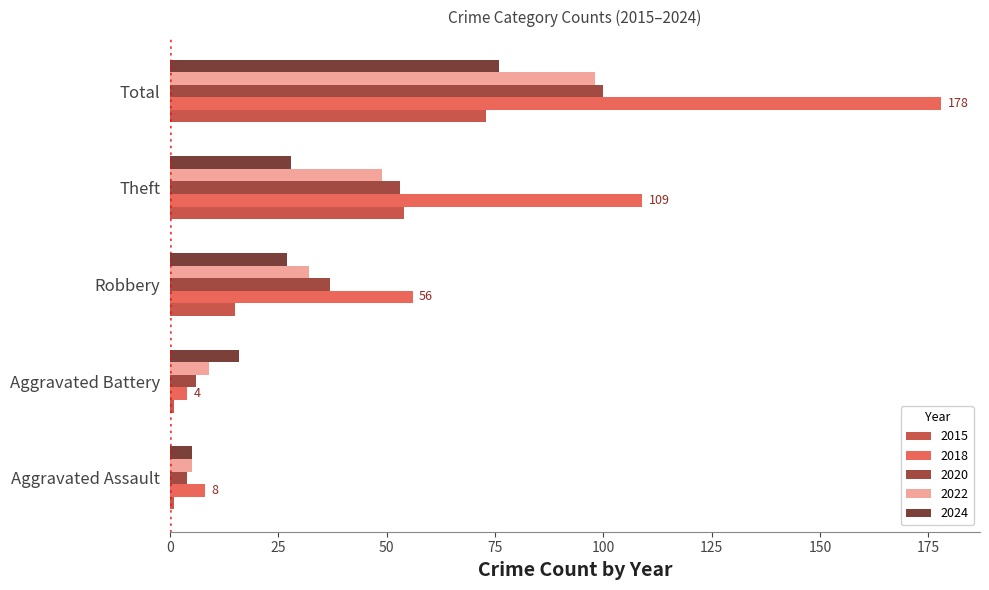

What is the difference between the maximum and minimum values in the 2015 series?

72